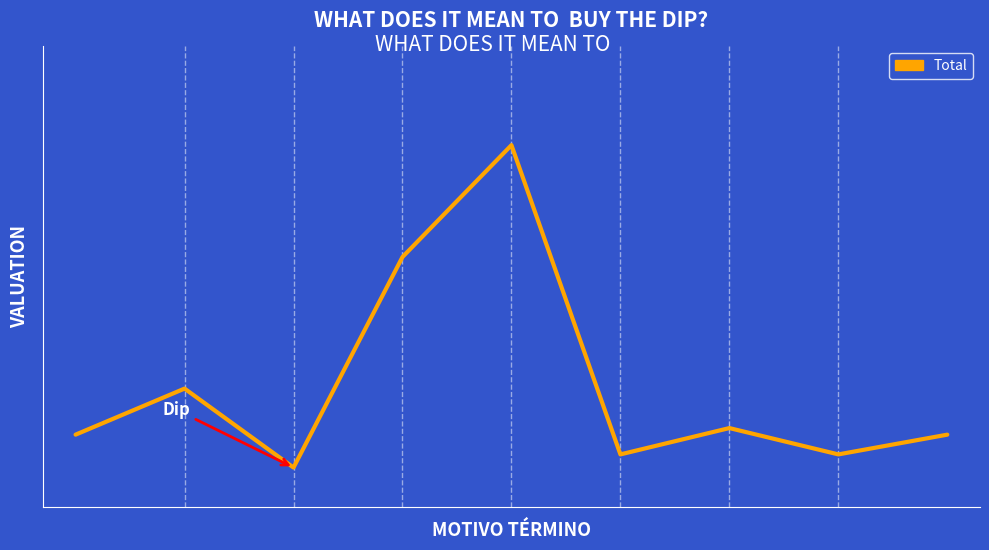

What is the minimum value shown in the chart?

1